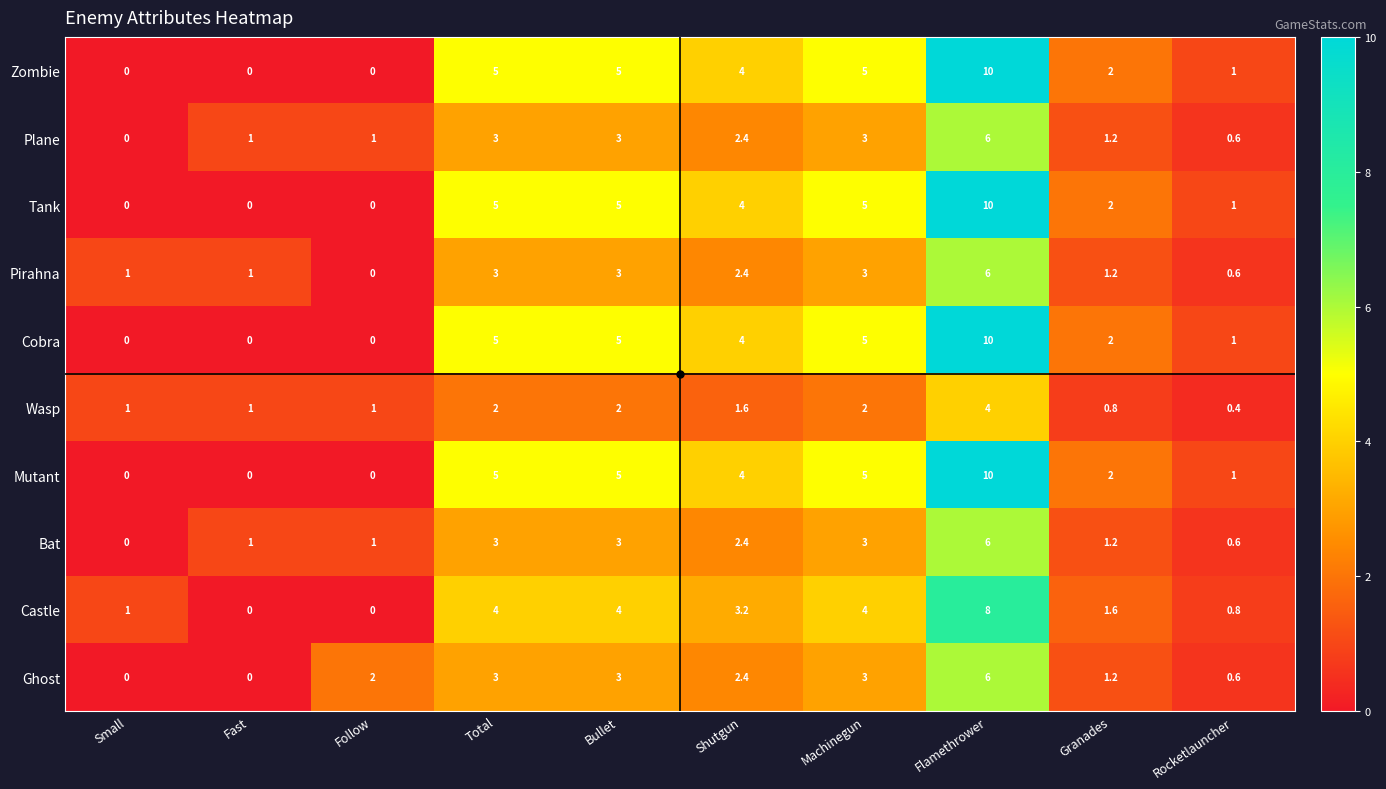

Which category has the highest value across all series?

Flamethrower